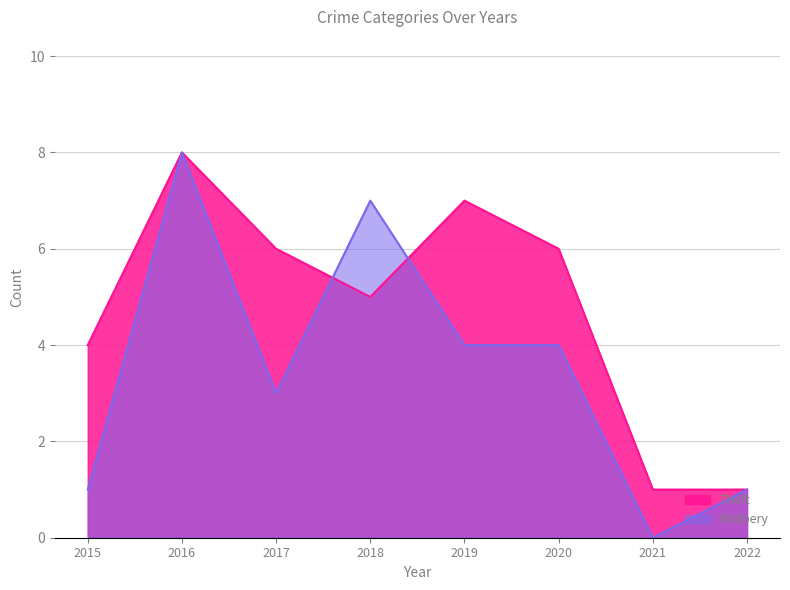

What is the approximate value of Theft at 2018?

5